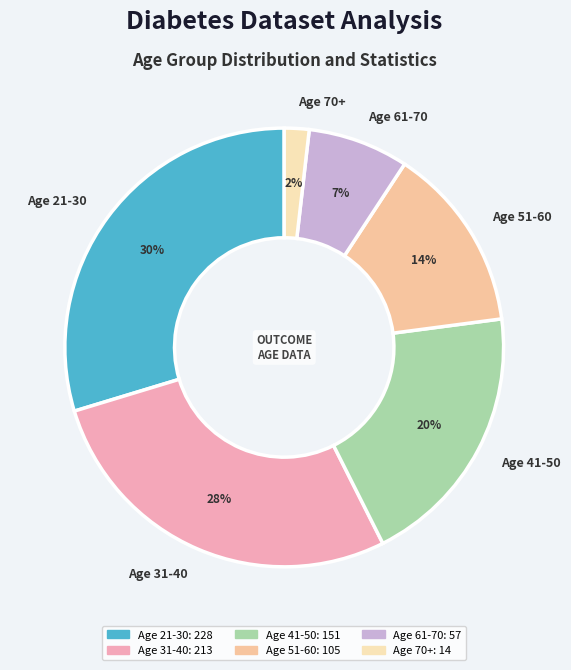

To the nearest percent, what portion does Age 41-50 represent?

20%